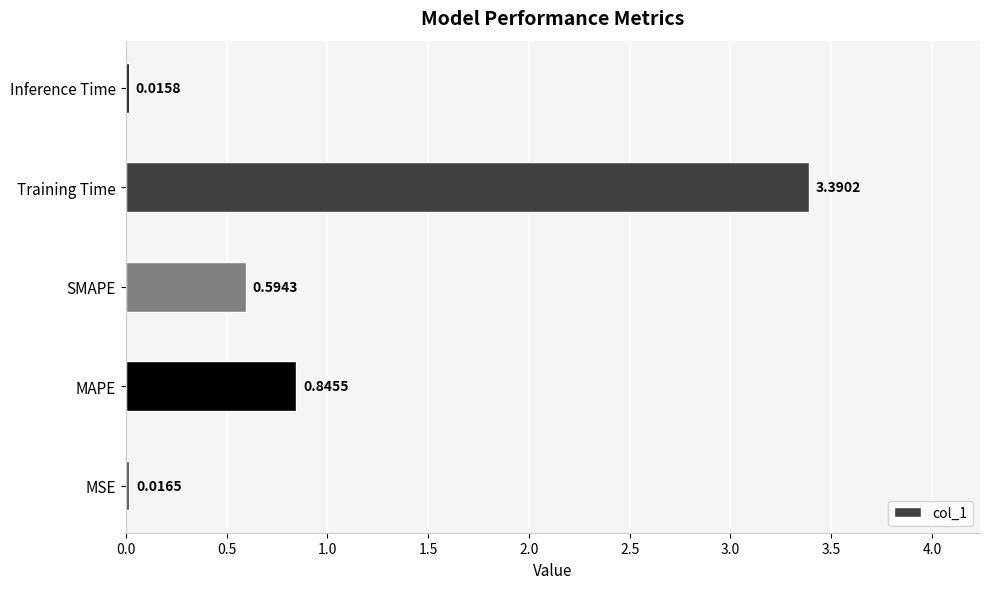

Which category has the highest value across all series?

Training Time